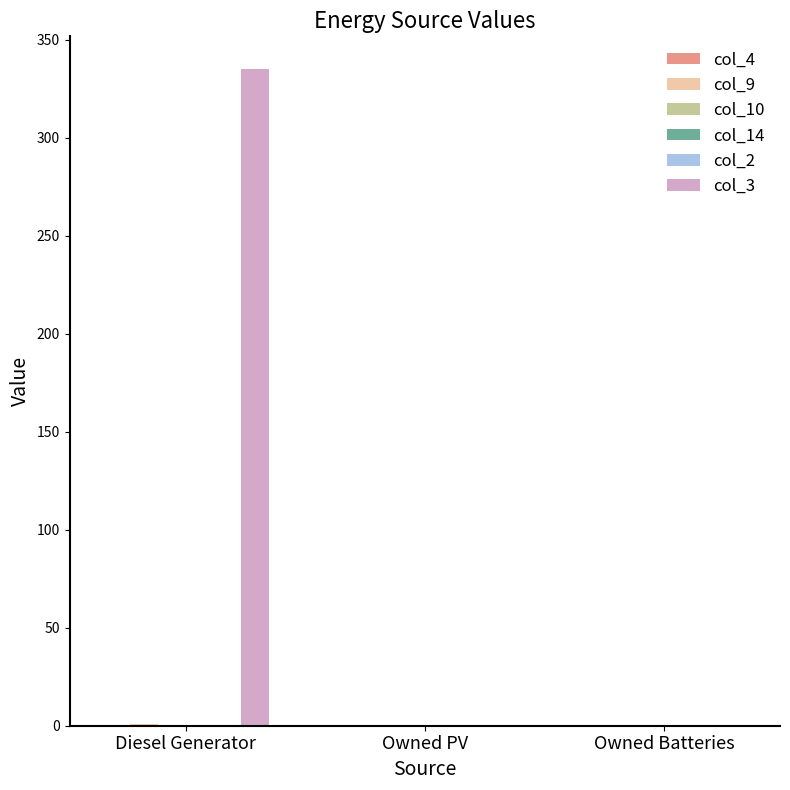

What is the sum of all col_9 values?

1